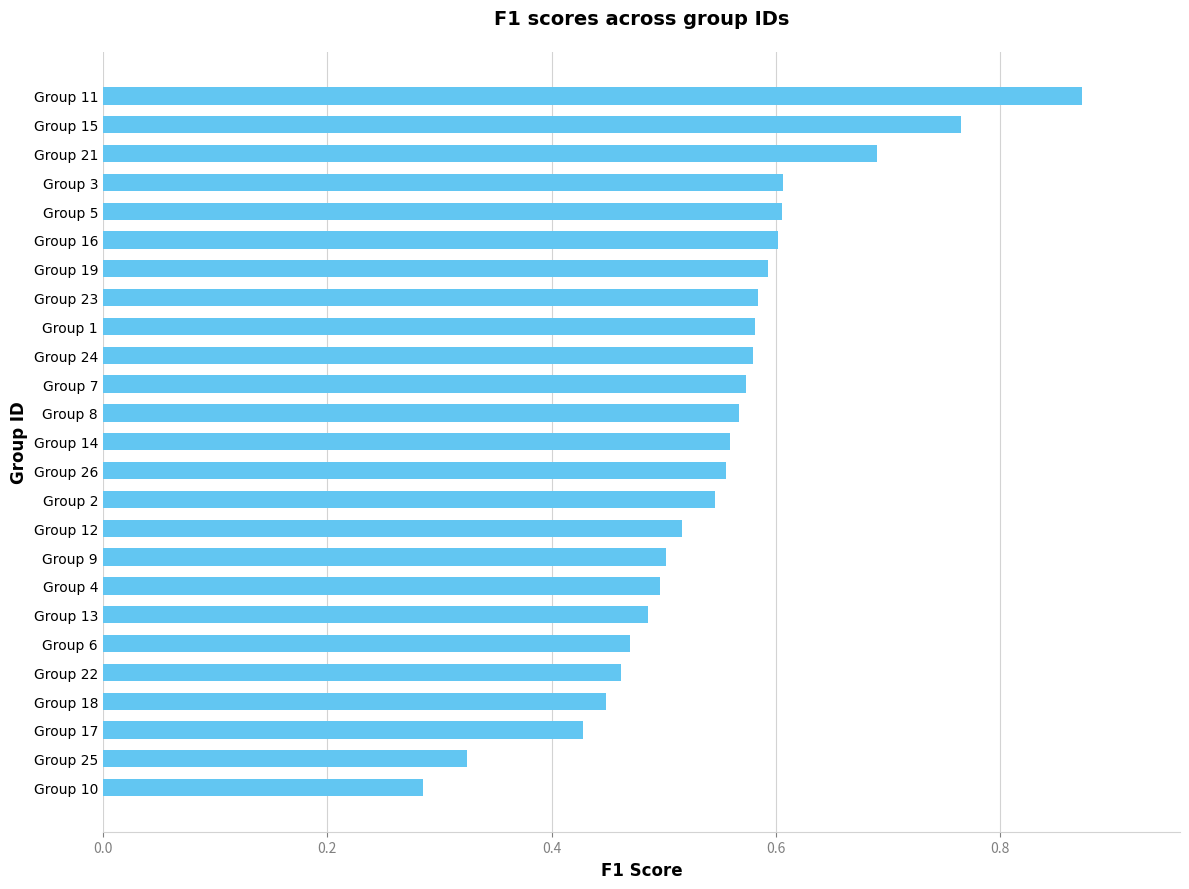

What is the sum of all values?

13.7